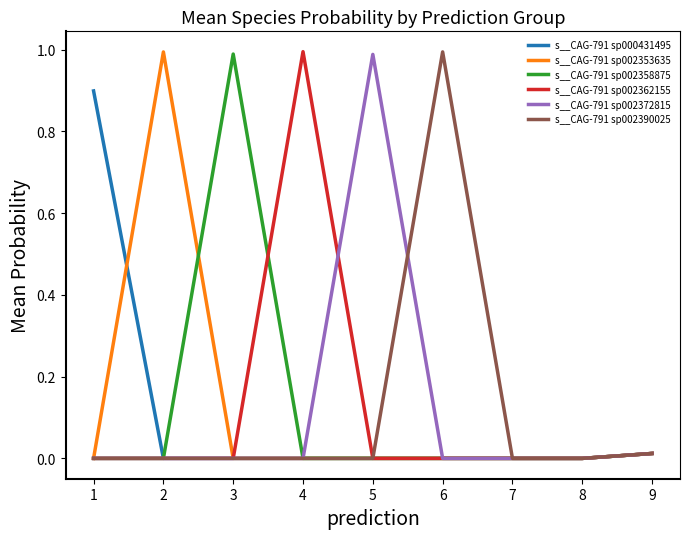

What is the average value of the s__CAG-791 sp002358875 series?

0.1